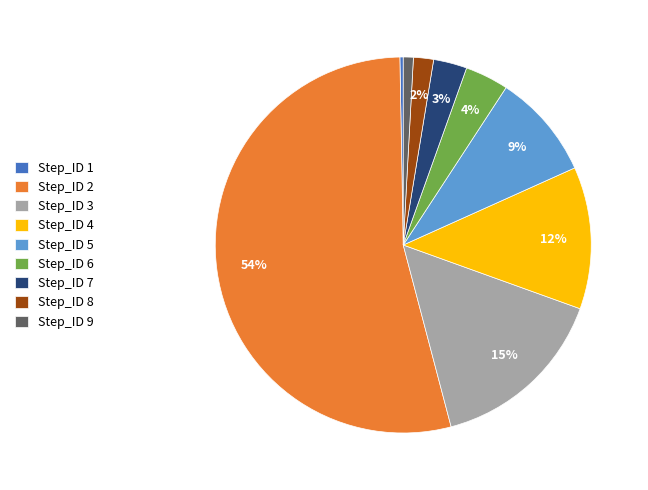

True or false: Step_ID 4 accounts for 1% of the total.

False